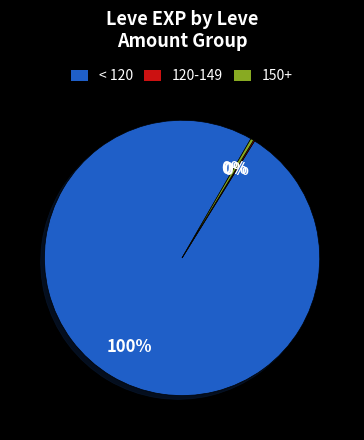

To the nearest percent, what is the average slice percentage?

33%